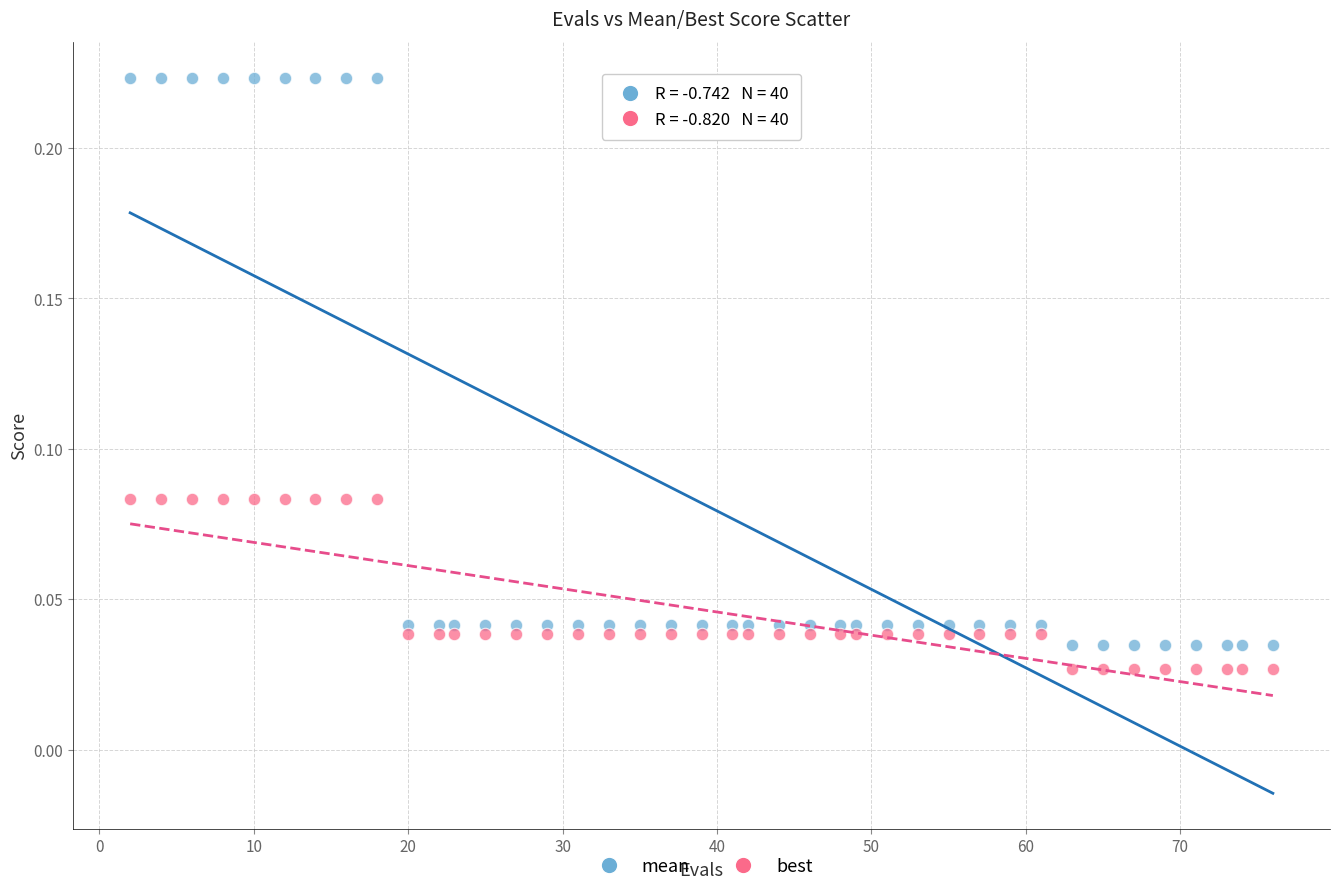

Which series reaches the maximum Y coordinate?

mean